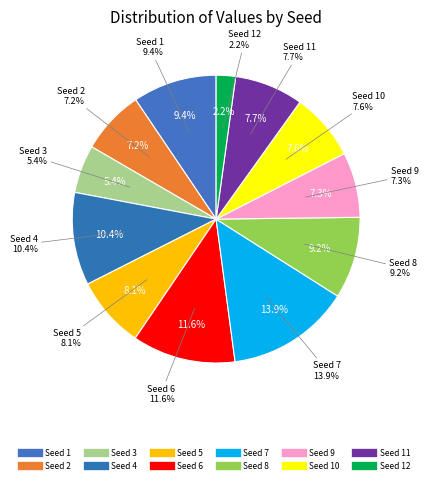

Rank the categories by value from highest to lowest.

7, 6, 4, 1, 8, 5, 11, 10, 9, 2, 3, 12